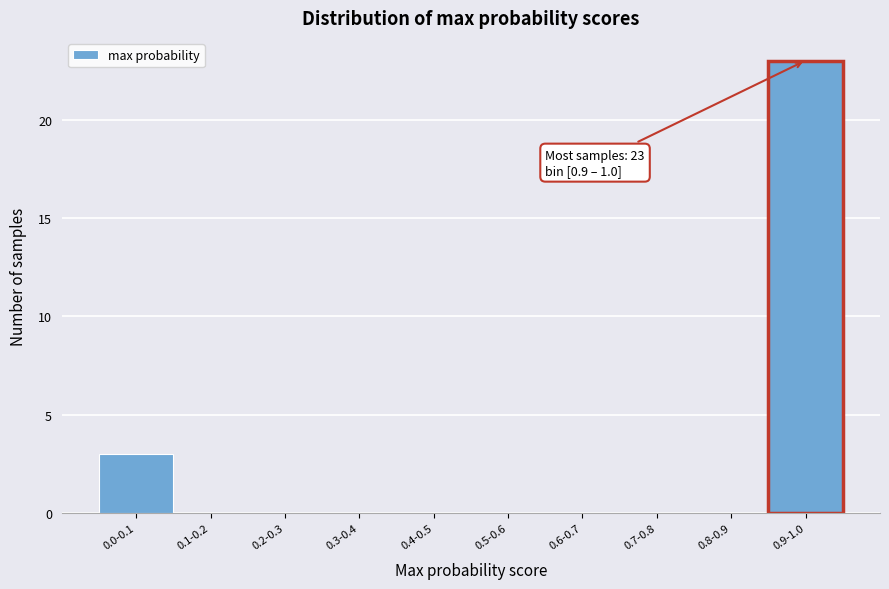

Reading left to right, what are all the values shown in this chart?

0.0-0.1=3	0.1-0.2=0	0.2-0.3=0	0.3-0.4=0	0.4-0.5=0	0.5-0.6=0	0.6-0.7=0	0.7-0.8=0	0.8-0.9=0	0.9-1.0=23